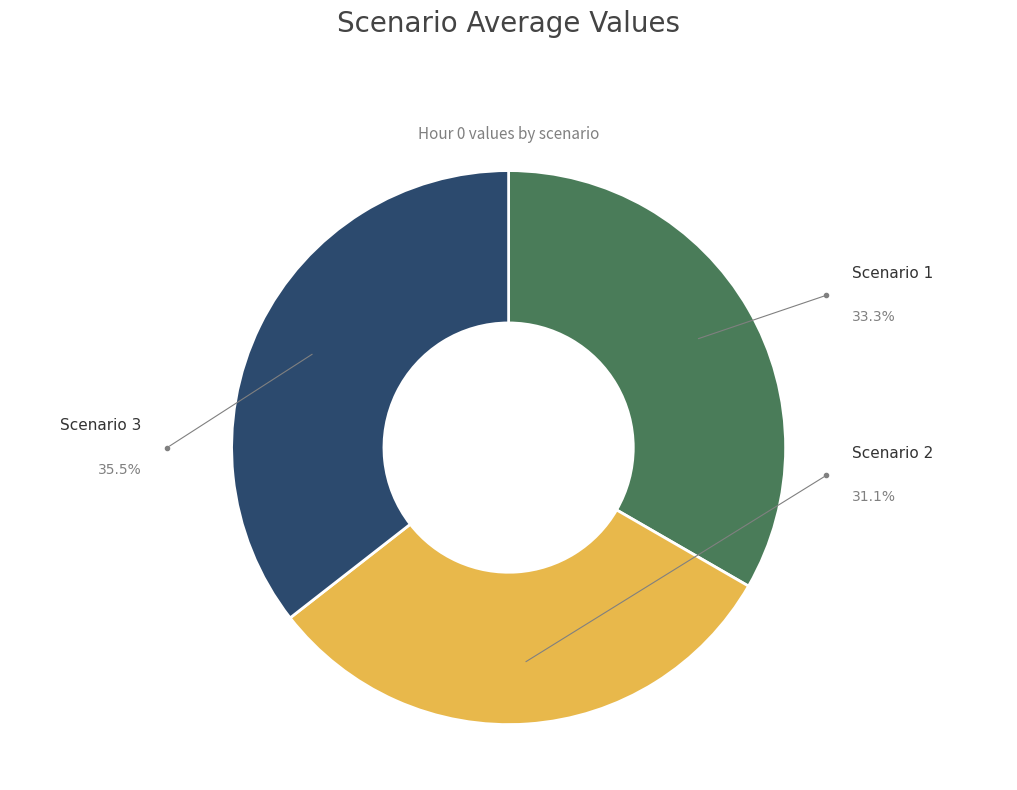

Is there any slice that represents more than half of the pie?

No